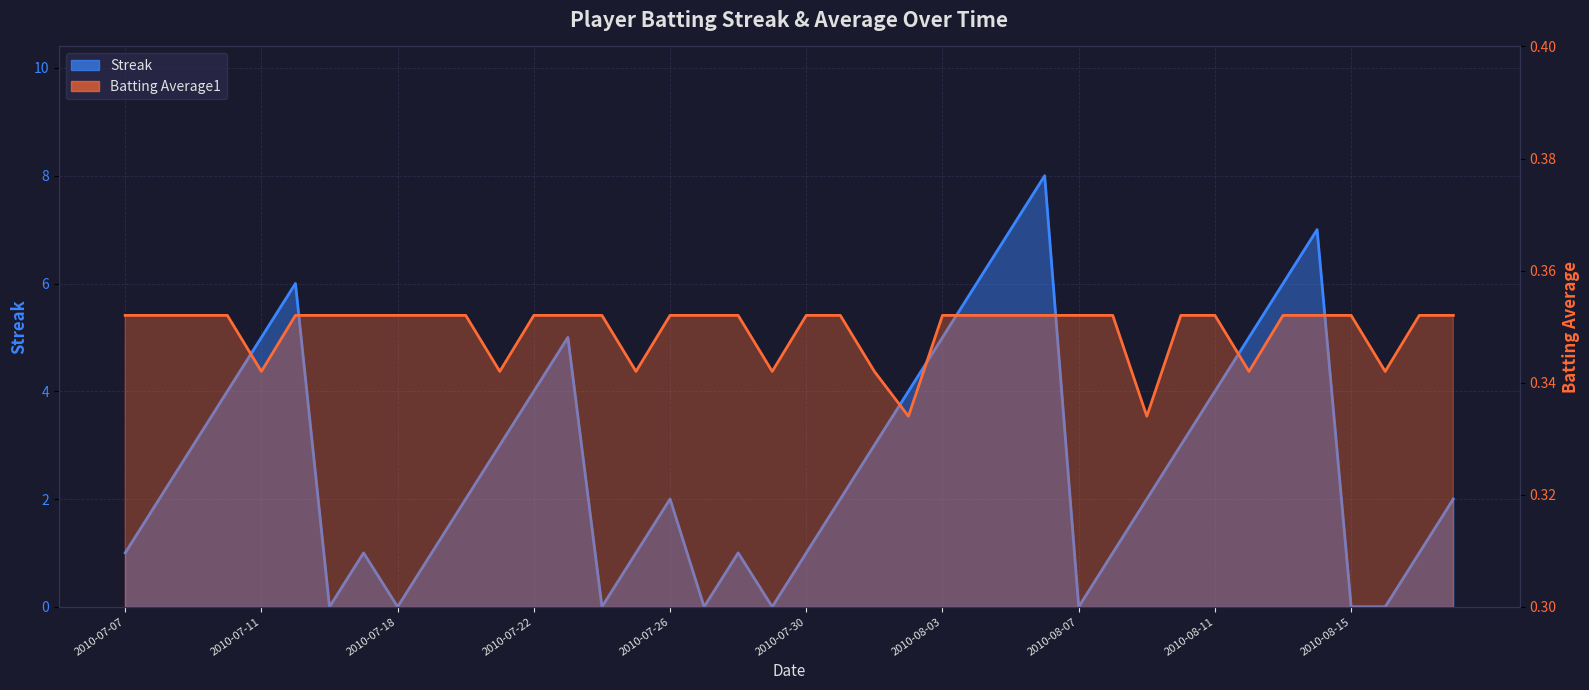

Reading left to right, extract all data points from this chart.

Streak: 1.0	2.0	3.0	4.0	5.0	6.0	0.0	1.0	0.0	1.0	2.0	3.0	4.0	5.0	0.0	1.0	2.0	0.0	1.0	0.0	1.0	2.0	3.0	4.0	5.0	6.0	7.0	8.0	0.0	1.0	2.0	3.0	4.0	5.0	6.0	7.0	0.0	0.0	1.0	2.0
Batting Average1: 0.4	0.4	0.4	0.4	0.3	0.4	0.4	0.4	0.4	0.4	0.4	0.3	0.4	0.4	0.4	0.3	0.4	0.4	0.4	0.3	0.4	0.4	0.3	0.3	0.4	0.4	0.4	0.4	0.4	0.4	0.3	0.4	0.4	0.3	0.4	0.4	0.4	0.3	0.4	0.4